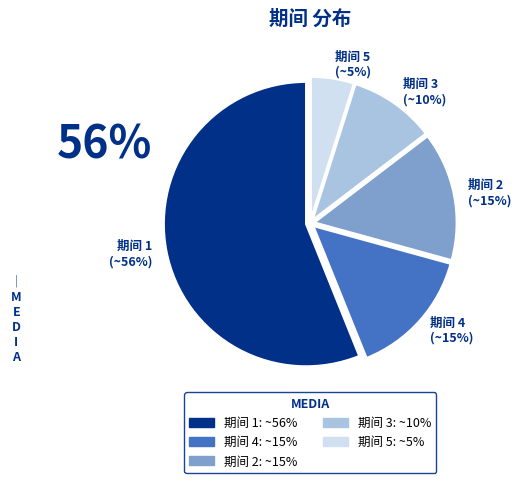

Is it true that 期间 2 (~15%) is 24% of the pie?

False